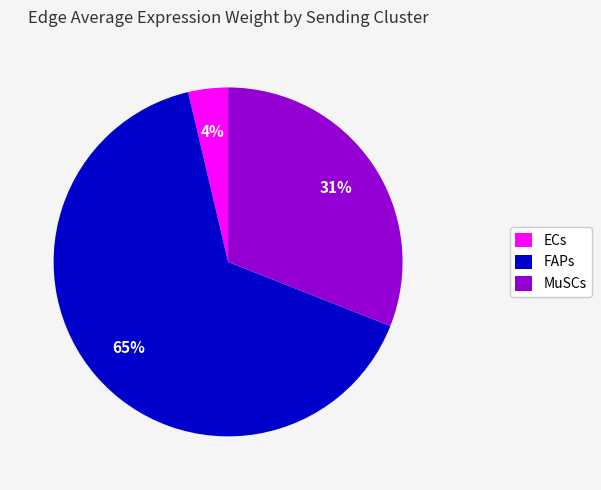

To the nearest percent, what is the average slice percentage?

33%